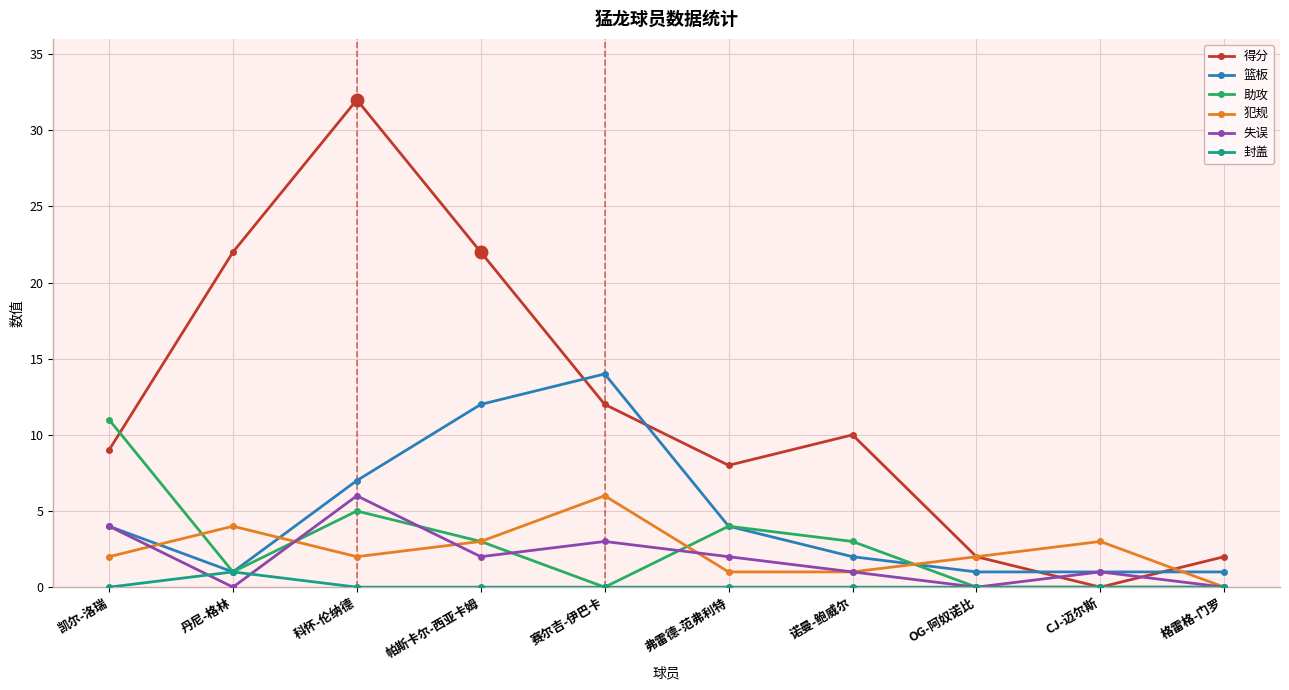

How many lines are shown in the chart?

6